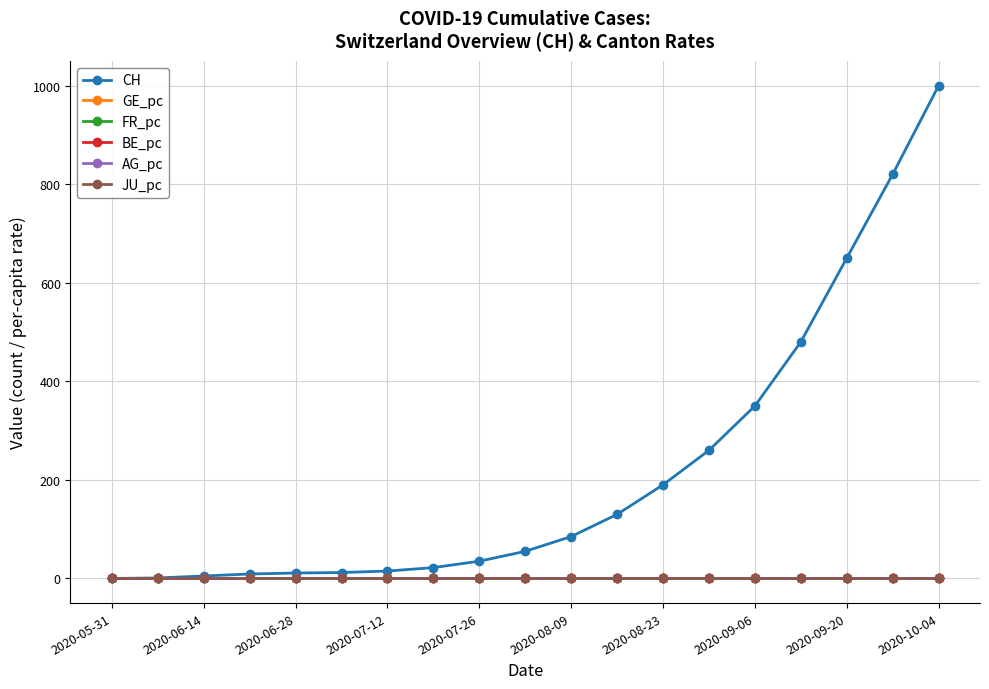

Is this an area chart (filled region under the line)?

No